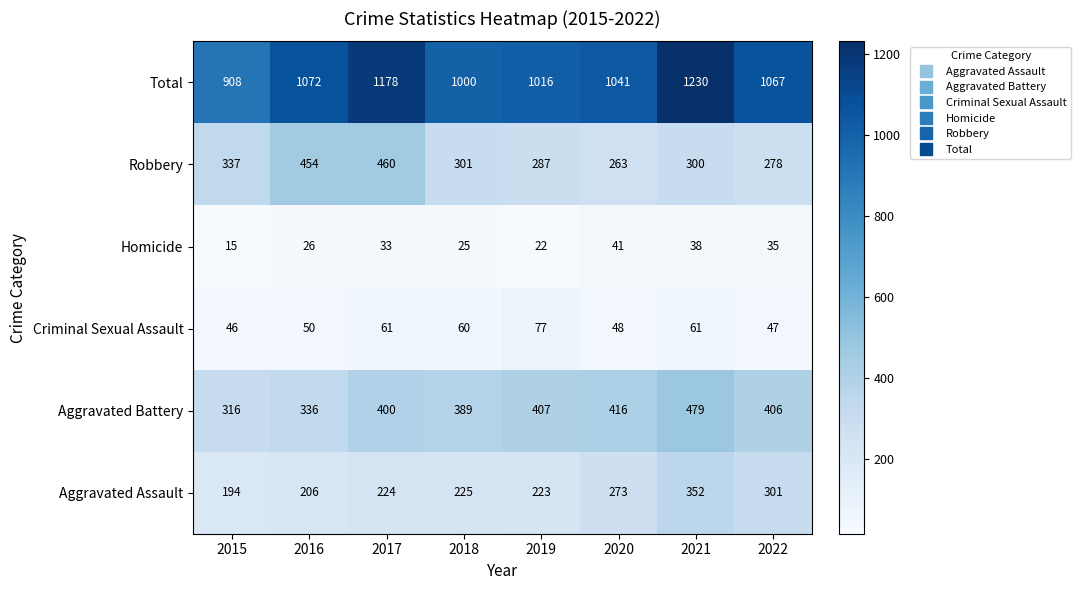

How many data points does each series have?

8